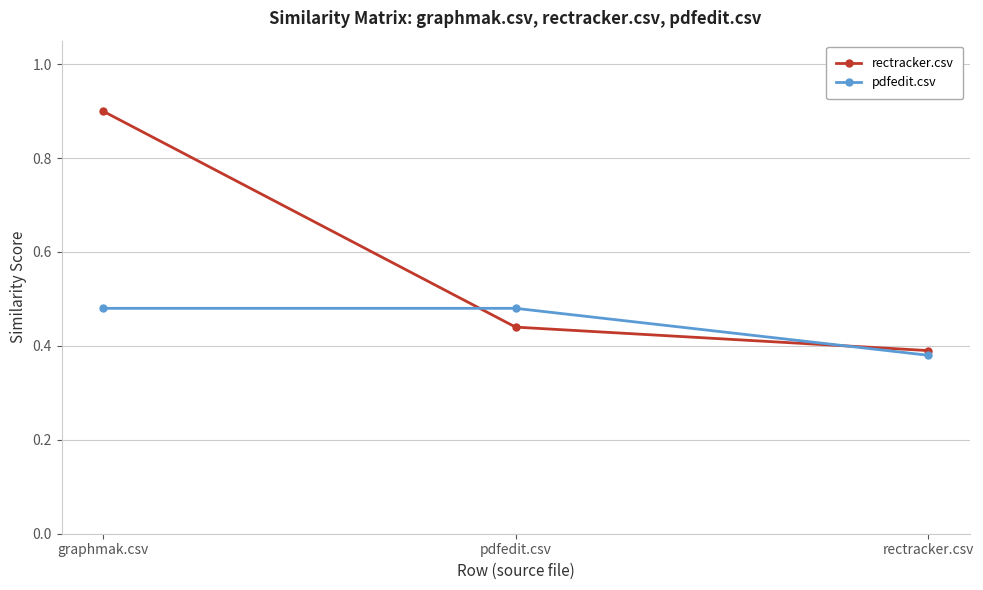

At which category does the chart reach its minimum across all series?

rectracker.csv